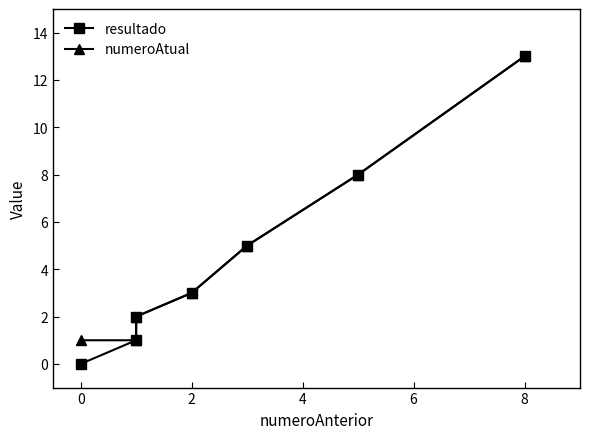

What are all the series names shown in the legend?

resultado, numeroAtual